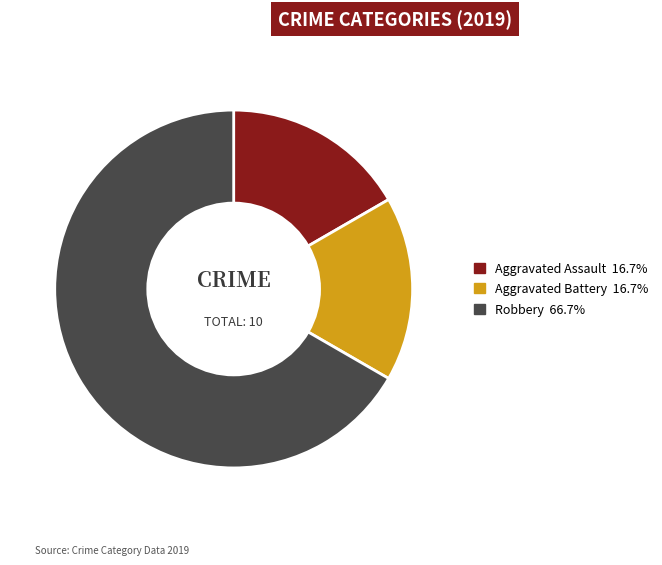

Is the sum of Aggravated Assault and Aggravated Battery greater than half?

No